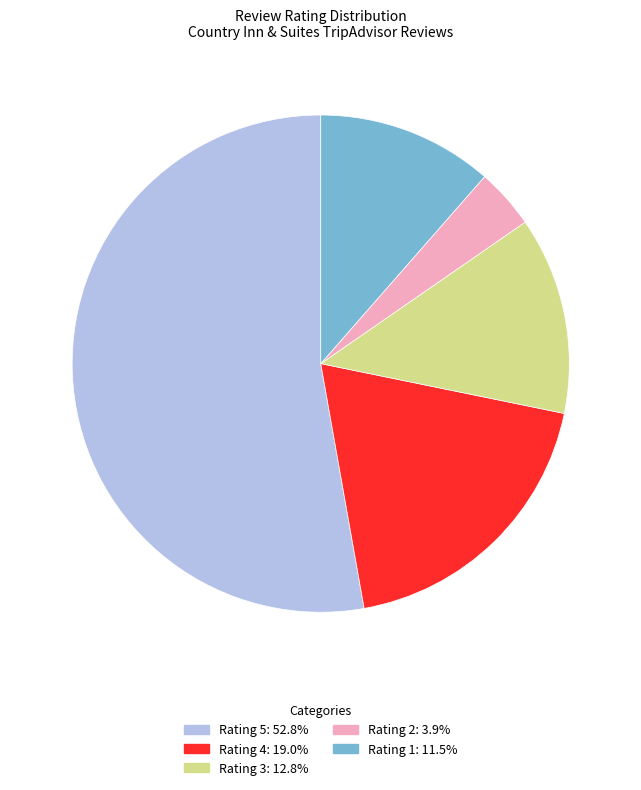

Is the sum of Rating 3 and Rating 2 greater than half?

No